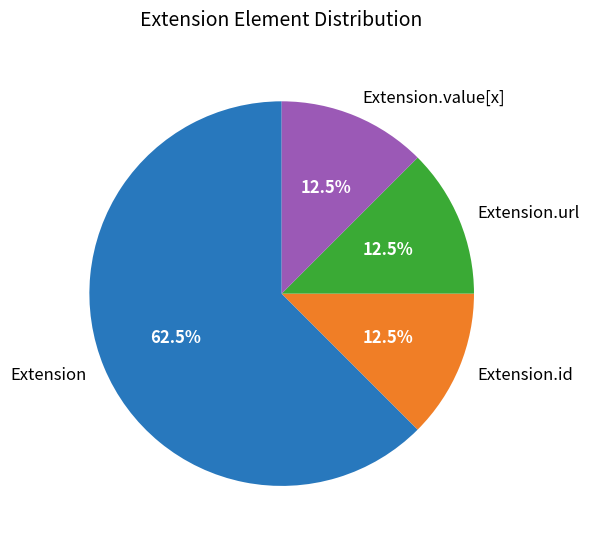

What portion of the pie excludes Extension.value[x]?

87.5%